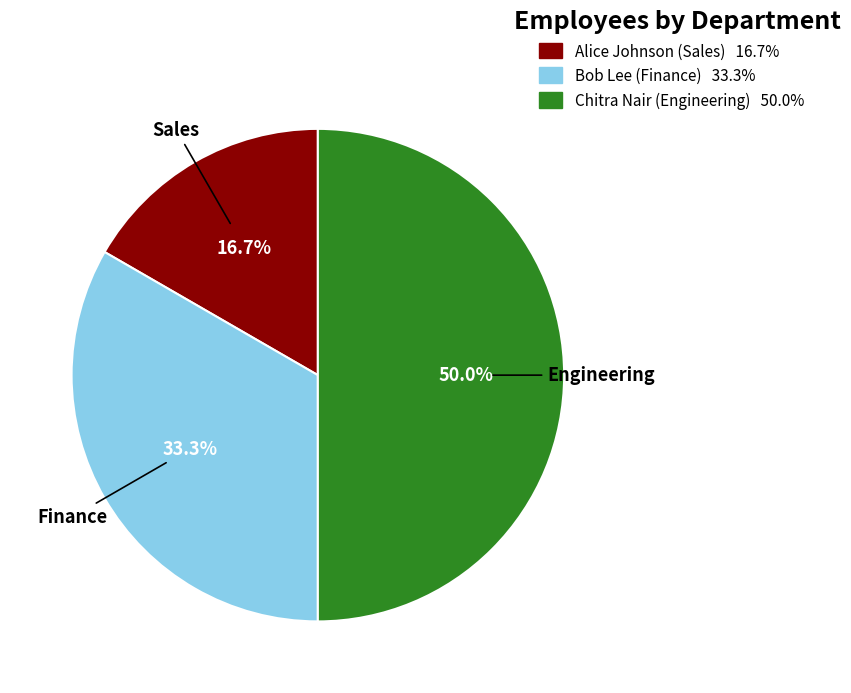

What is the smallest slice in the pie chart?

Alice Johnson